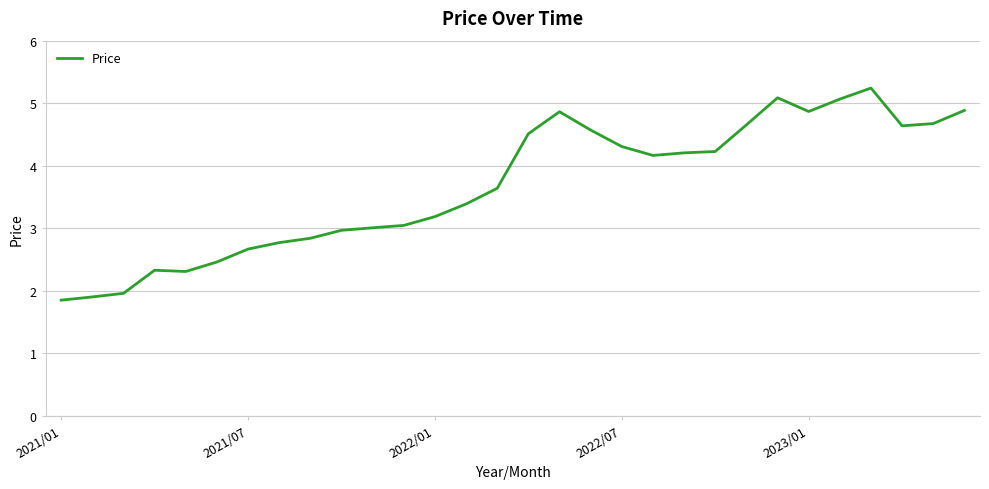

What is the difference between the maximum and minimum values?

3.4